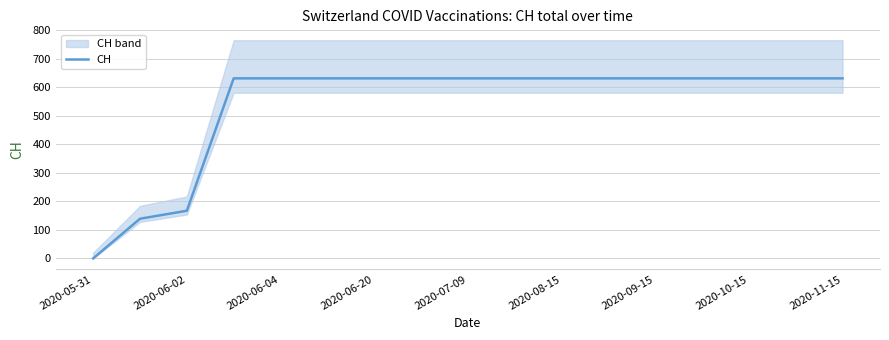

At which label does CH reach its minimum?

2020-05-31